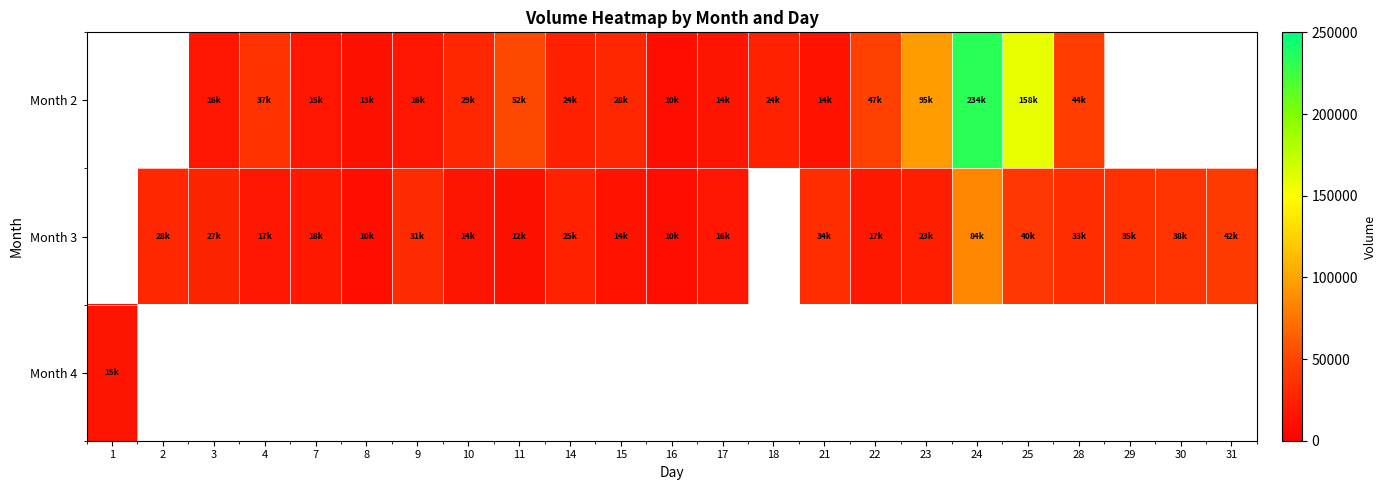

The value of Month 2 at 8 is 13059.0. True or false?

True